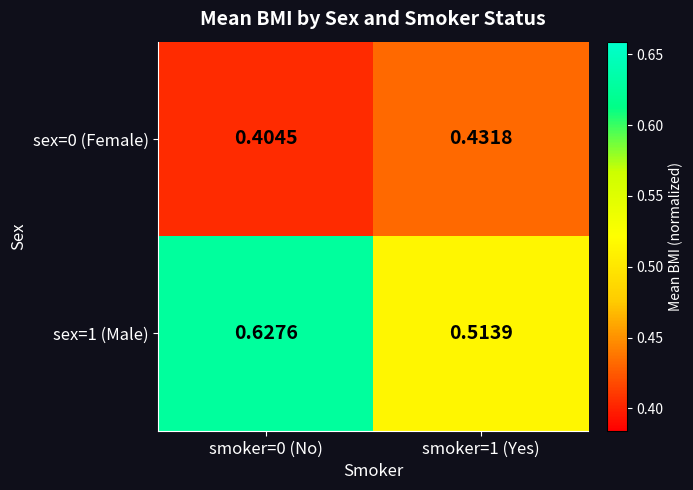

Is the value of sex=1 (Male) at smoker=1 (Yes) greater than the value of sex=0 (Female) at smoker=1 (Yes)?

Yes